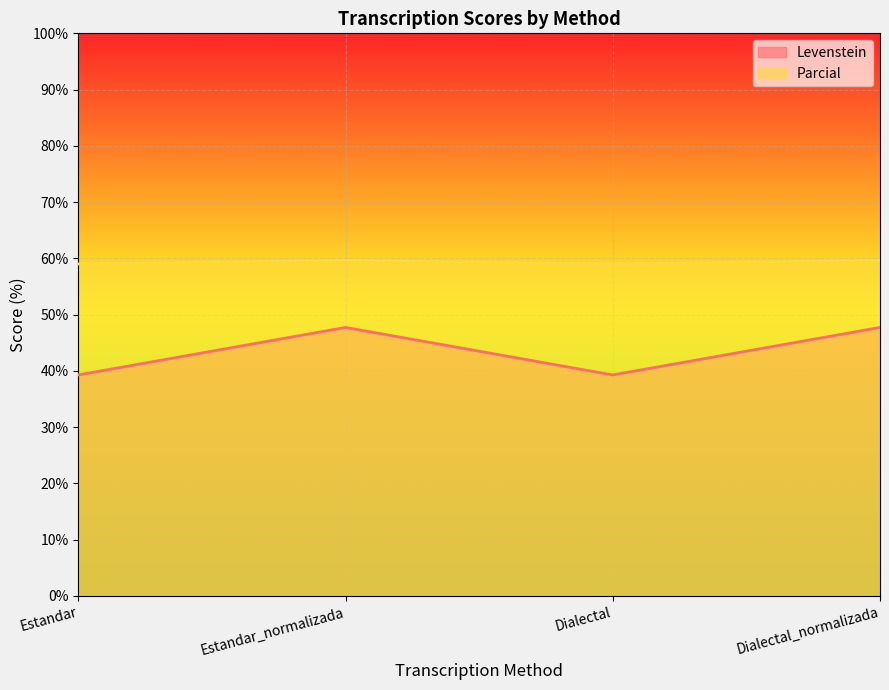

True or false: Levenstein and Parcial cross at least once.

False